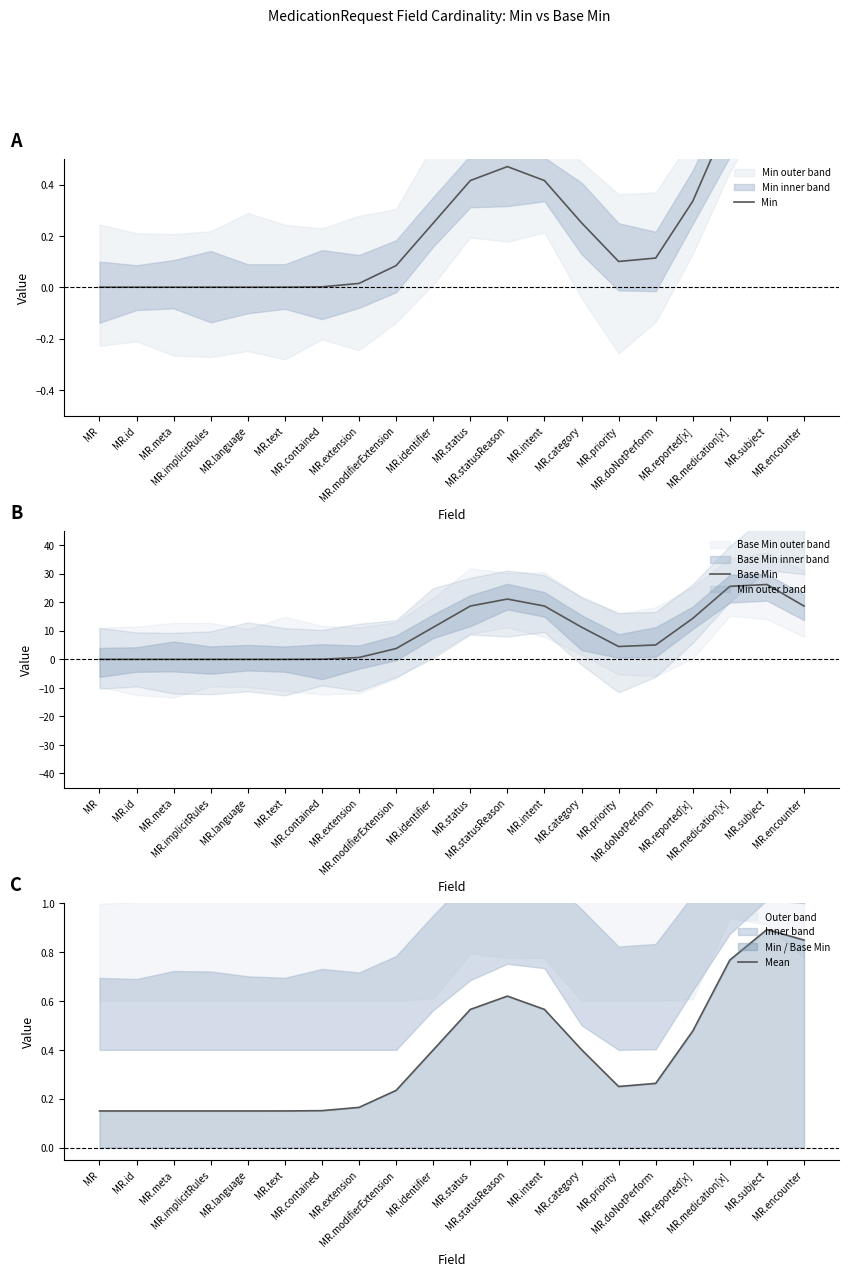

What is the difference between the highest and lowest values at MR.intent?

18.3